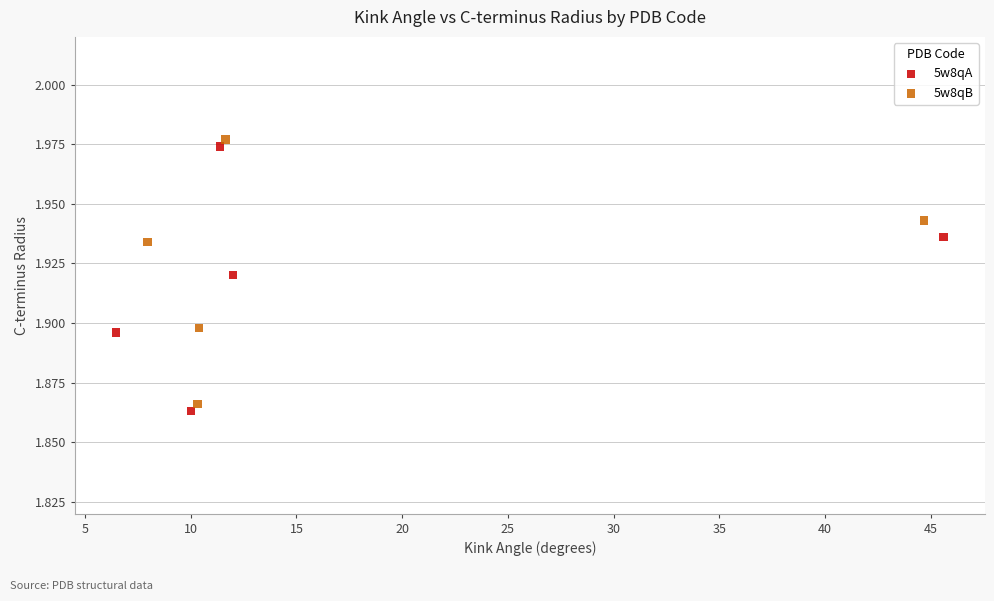

Which series contains the highest Y value?

5w8qB